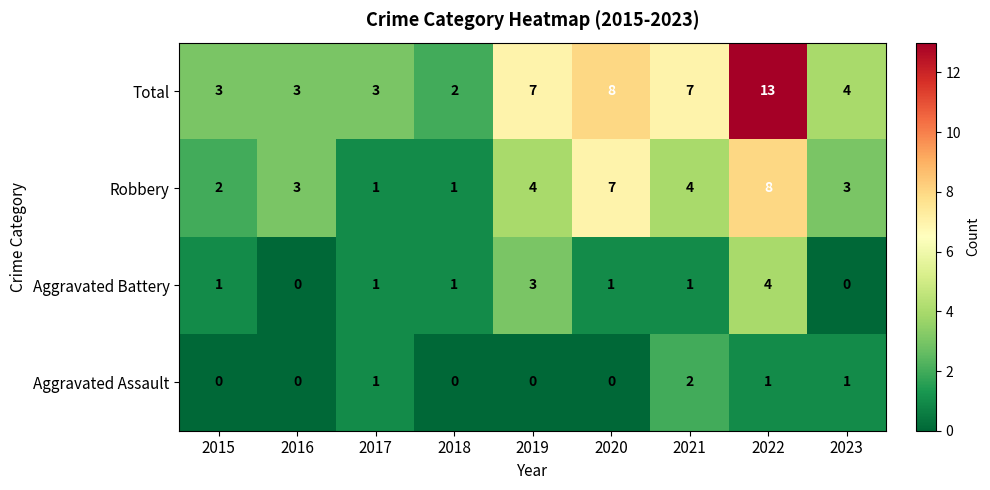

Rank the series by their maximum value, from highest to lowest.

Total, Robbery, Aggravated Battery, Aggravated Assault